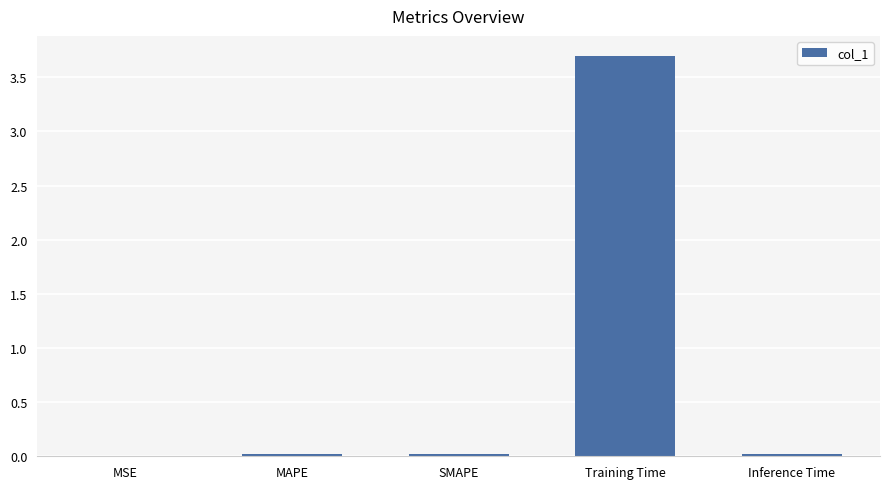

Read the value at Training Time.

3.7